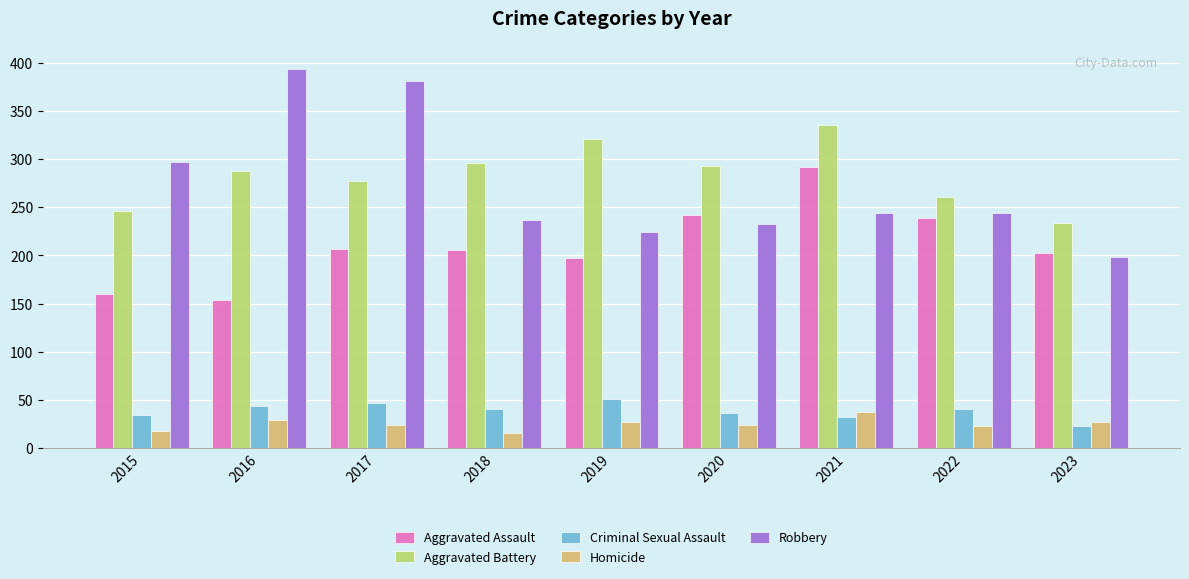

What is the difference between the Criminal Sexual Assault values at 2017 and 2015?

13